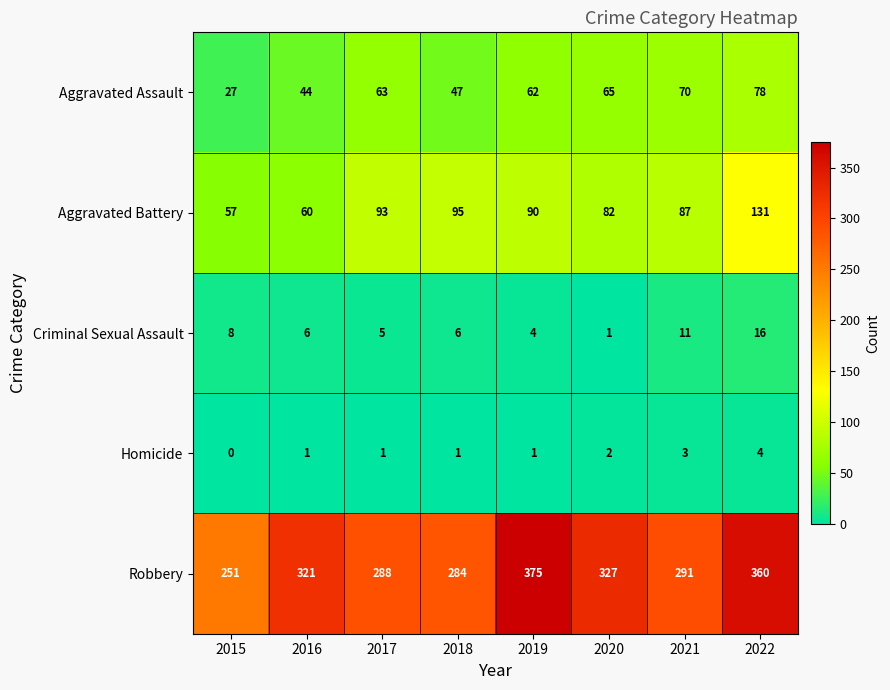

Is it true that Robbery equals 321 at 2016?

True